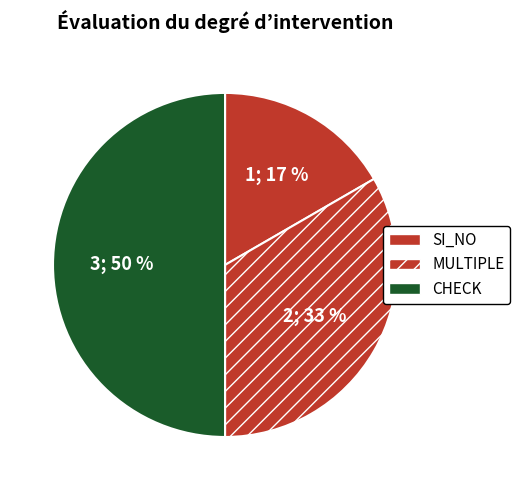

How many slices are in this pie chart?

3